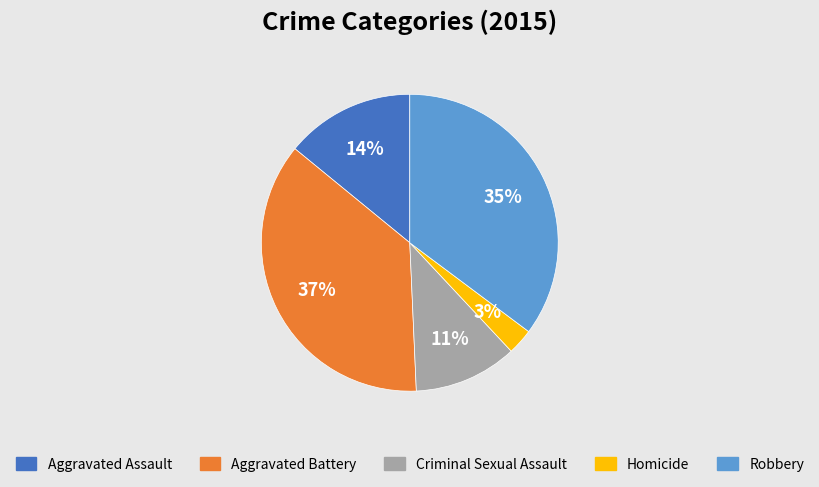

Is there a majority slice in this chart?

No